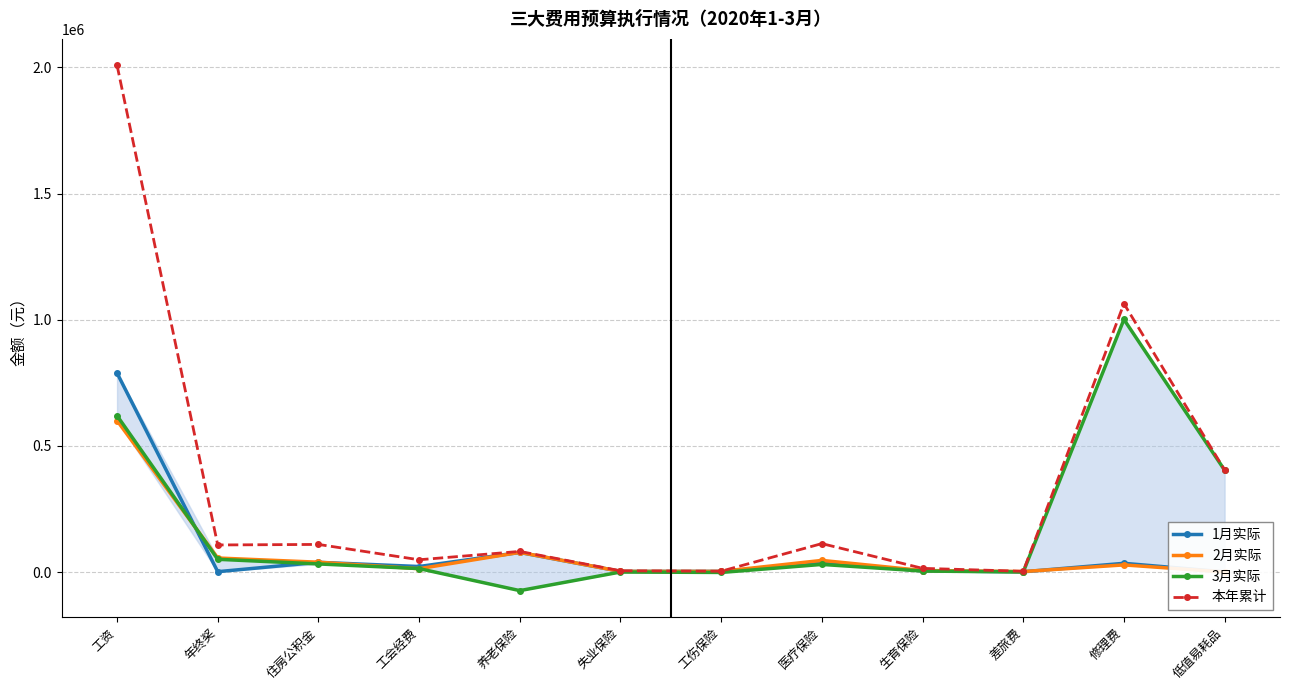

How many lines are shown in the chart?

4